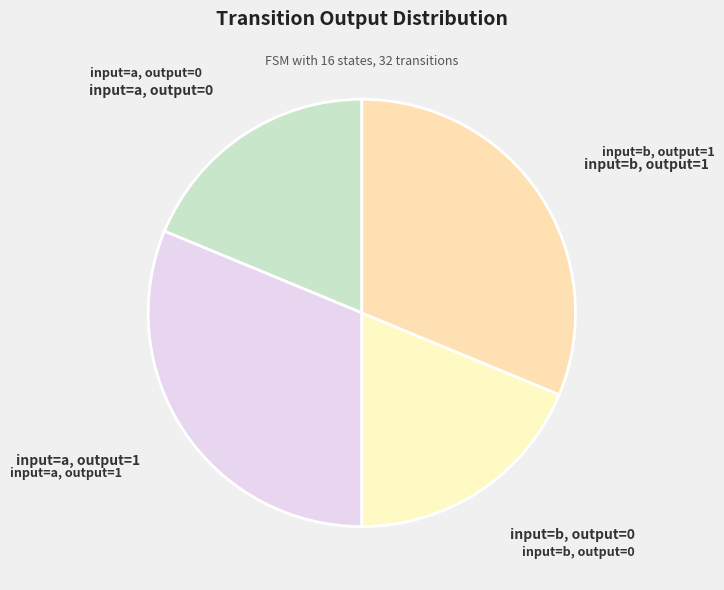

How many segments does this pie chart have?

4